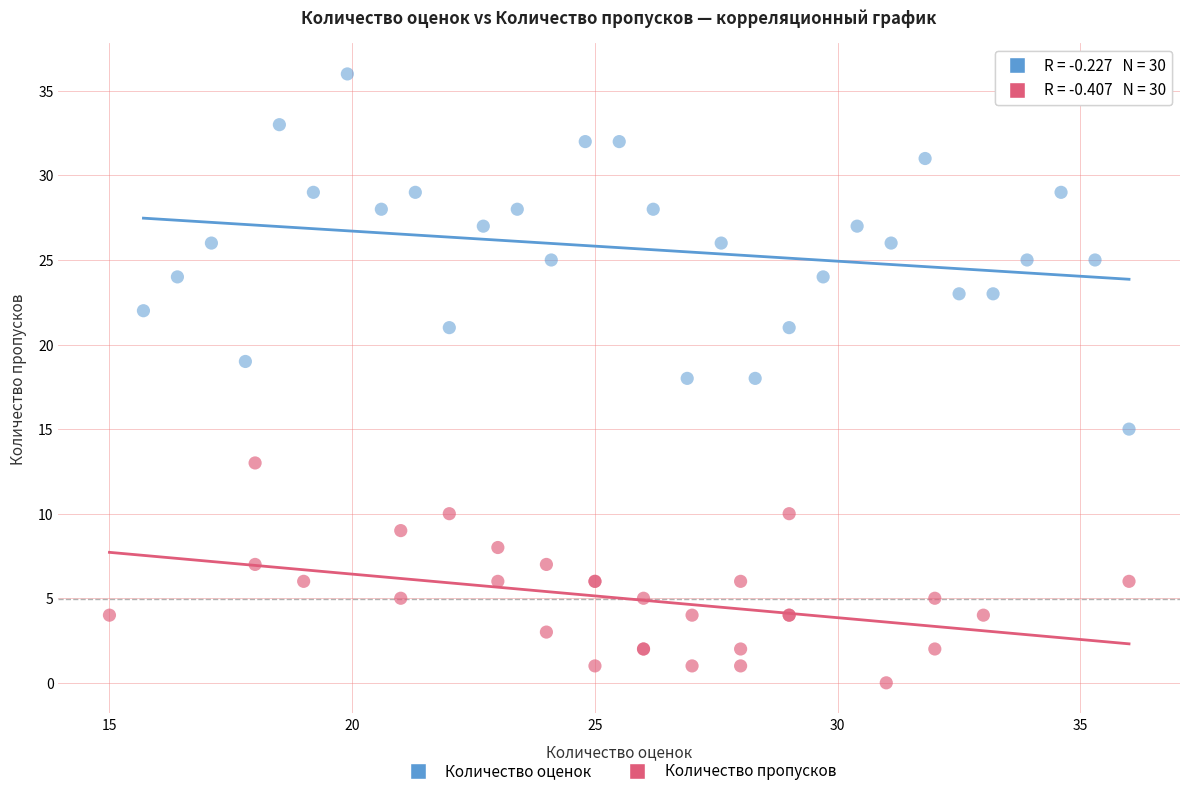

Which series has the widest spread of Y values?

Количество оценок